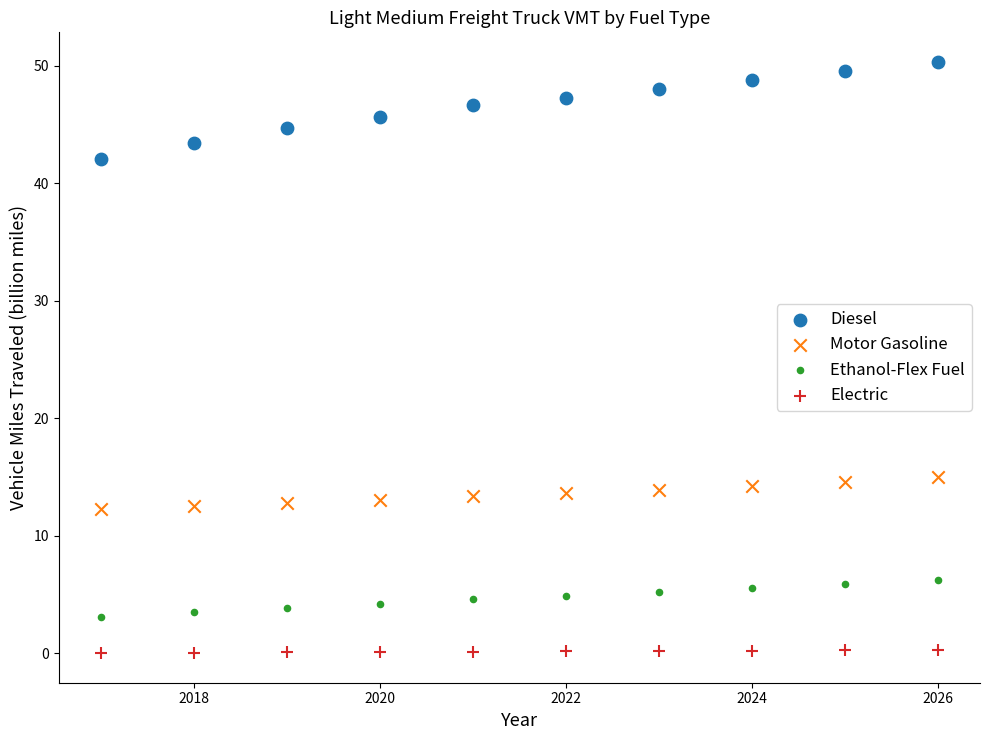

Across all data points, what is the range of Y values (max minus min)?

50.3